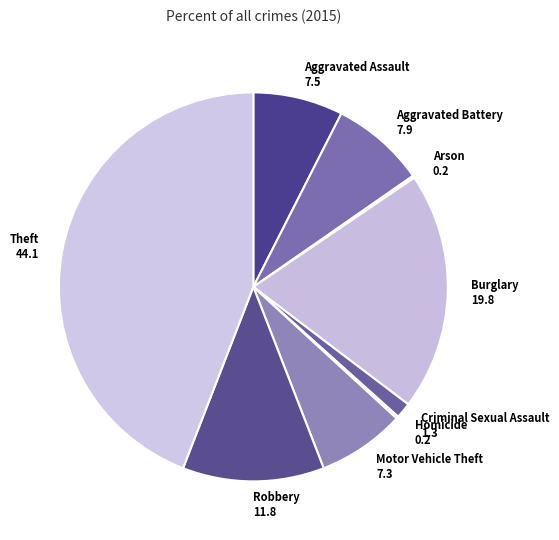

Combined, do Criminal Sexual Assault 1.3 and Motor Vehicle Theft 7.3 account for over 50%?

No